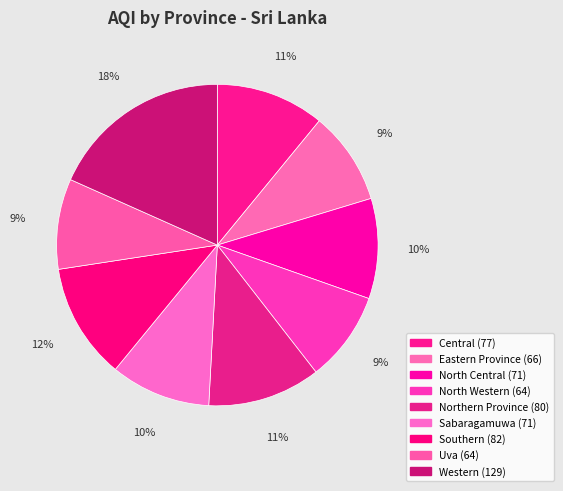

Does any single category account for the majority?

No